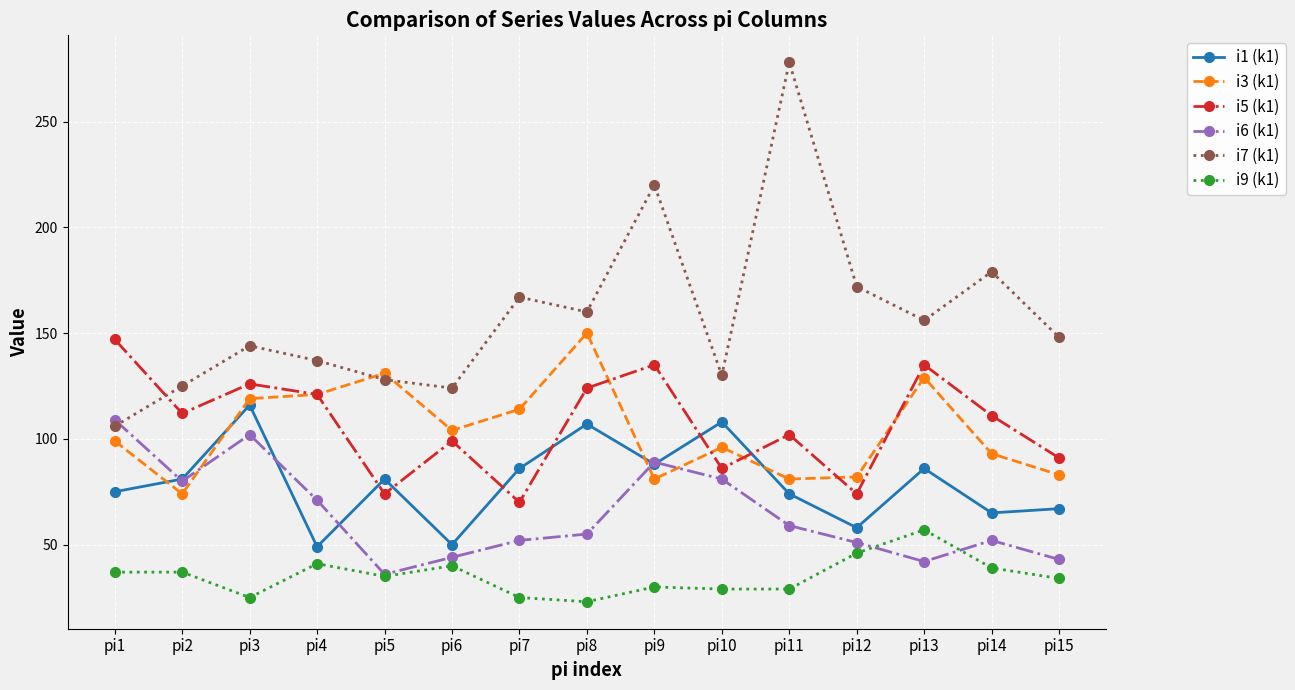

Which series changed the most between pi8 and pi11?

i7 (k1)